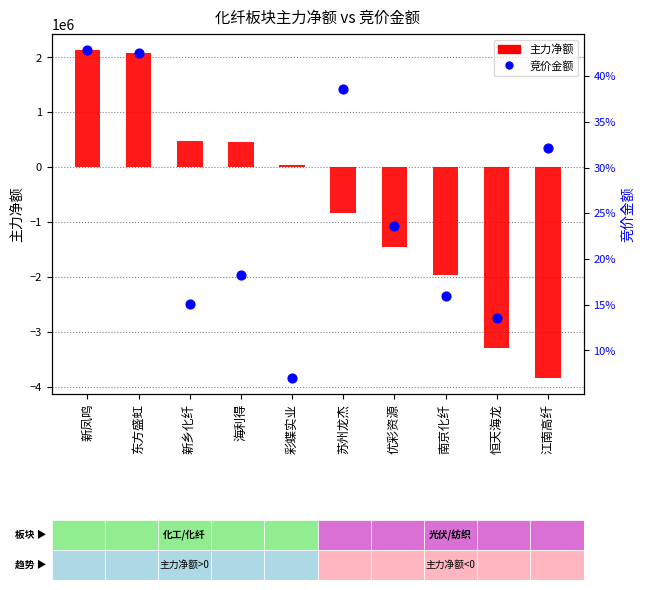

Which series has the largest total across all categories?

竞价金额